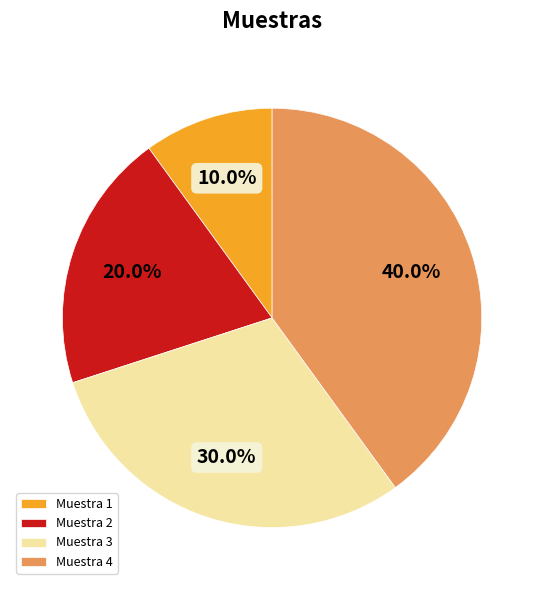

To the nearest percent, what percentage of the pie is Muestra 3?

30%